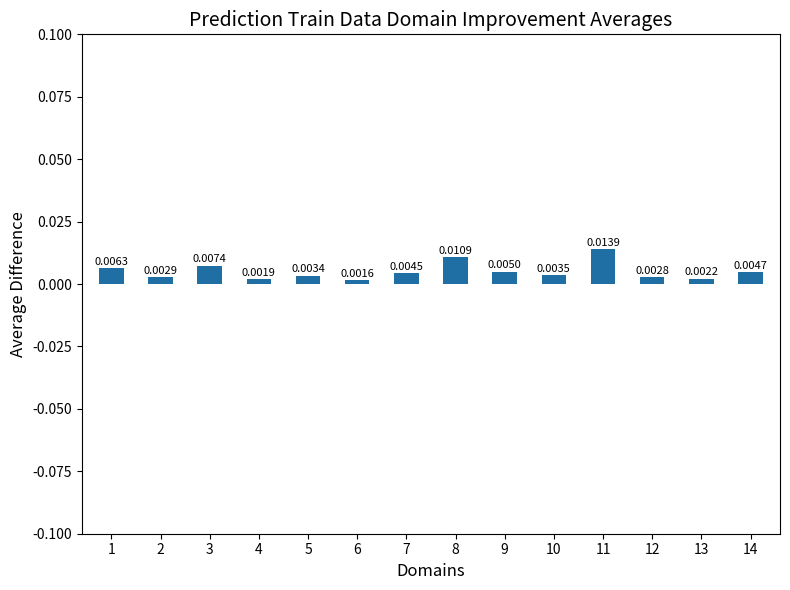

Between 13 and 6, which is larger?

13